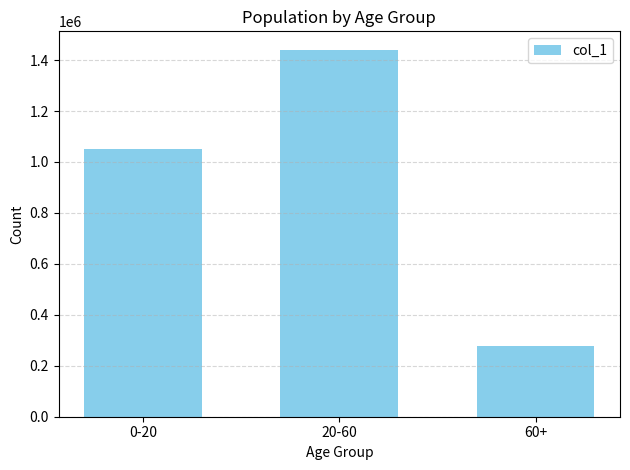

True or false: the data shows 72651 at 60+.

False